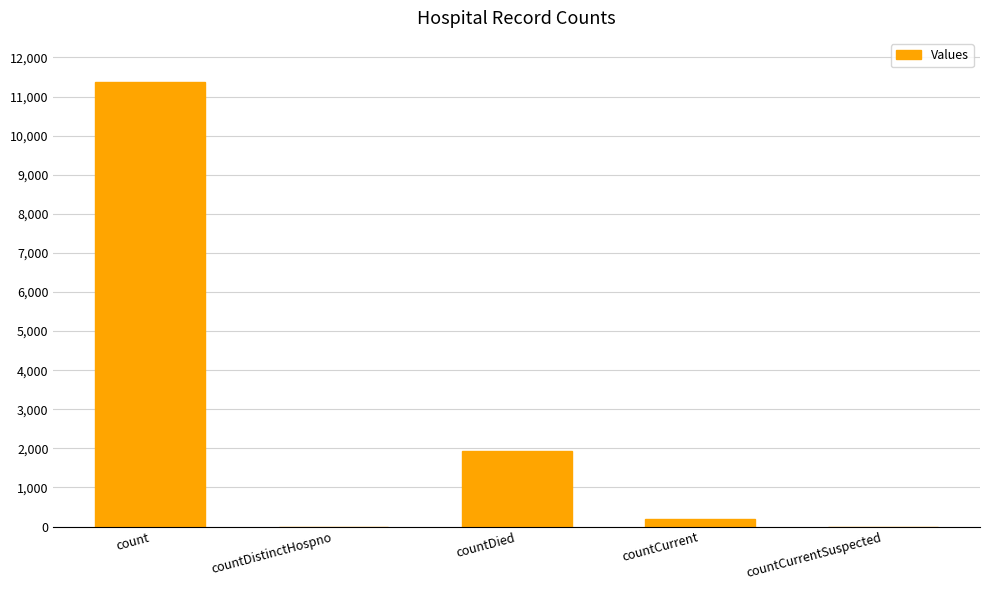

Count the number of categories in the chart.

5